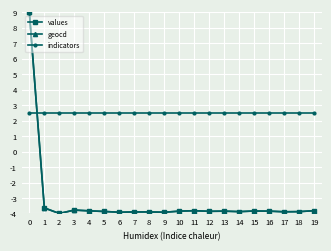

True or false: values and indicators intersect in this chart.

True